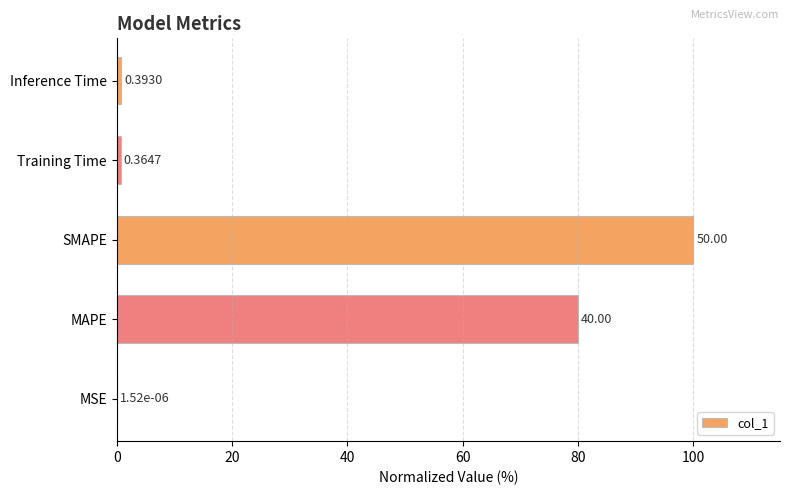

How many bars are there in total?

5